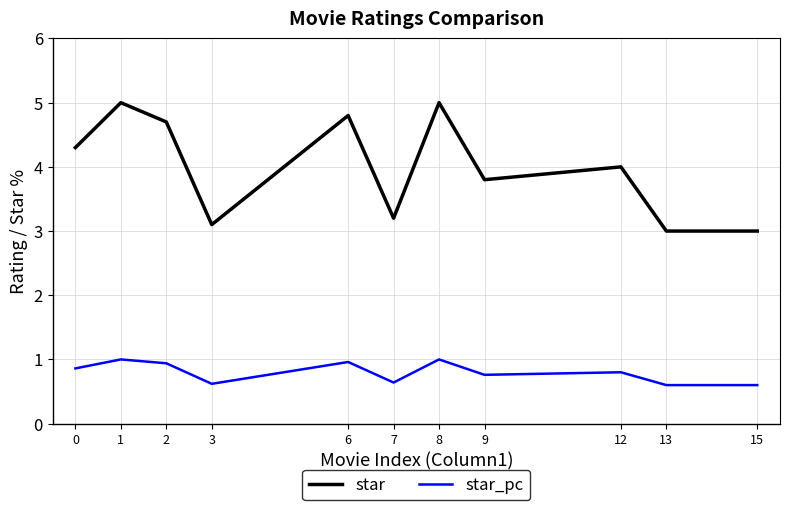

True or false: star and star_pc intersect in this chart.

False